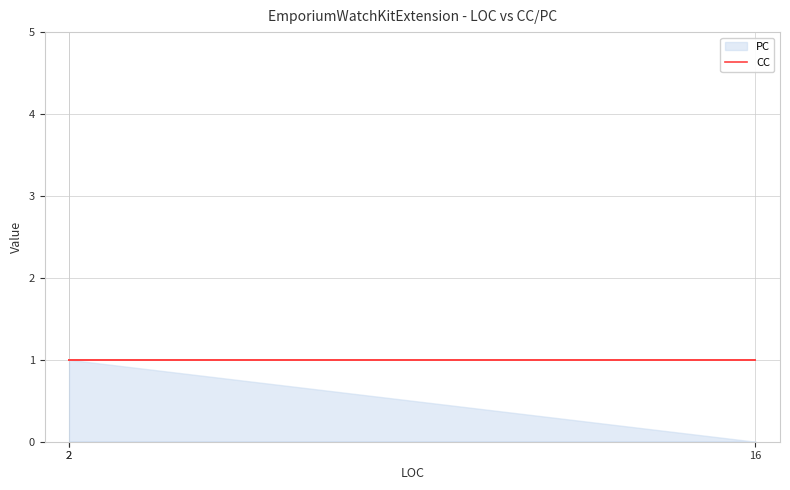

The CC series shows 0 at 2. True or false?

False